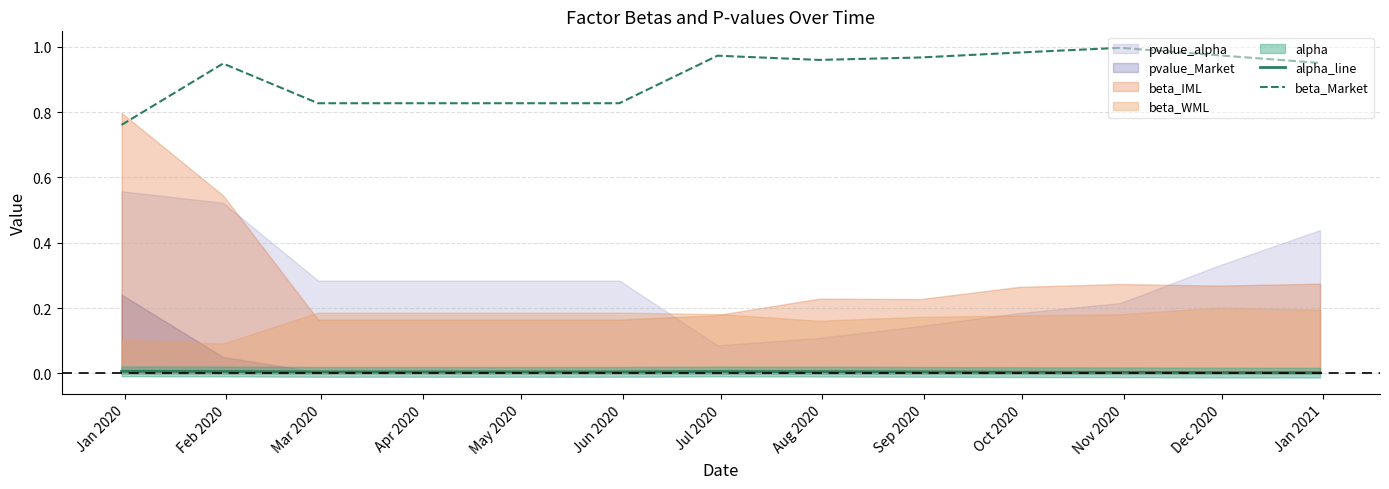

True or false: alpha_line and beta_Market intersect in this chart.

False